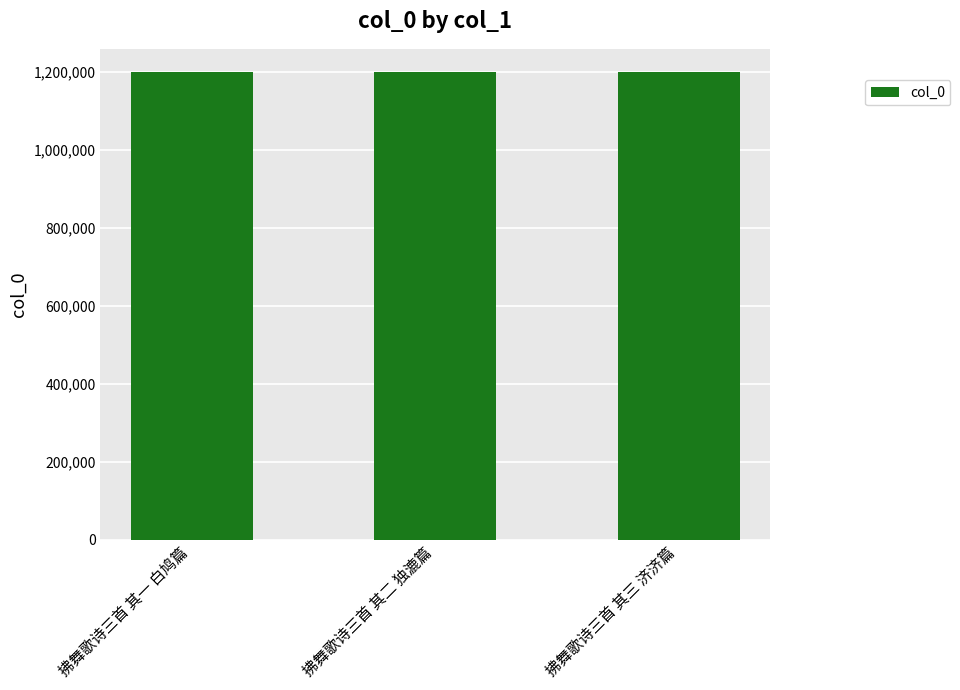

What is the smallest value displayed?

1198705